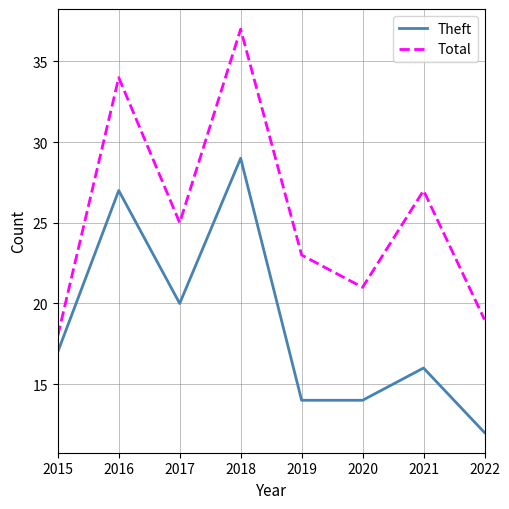

What is the difference between the Theft values at 2017 and 2018?

9